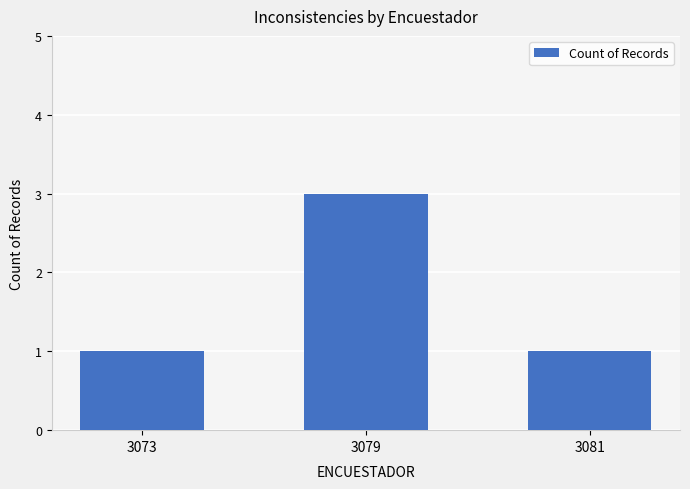

What is the change in value from 3079 to 3081?

-2